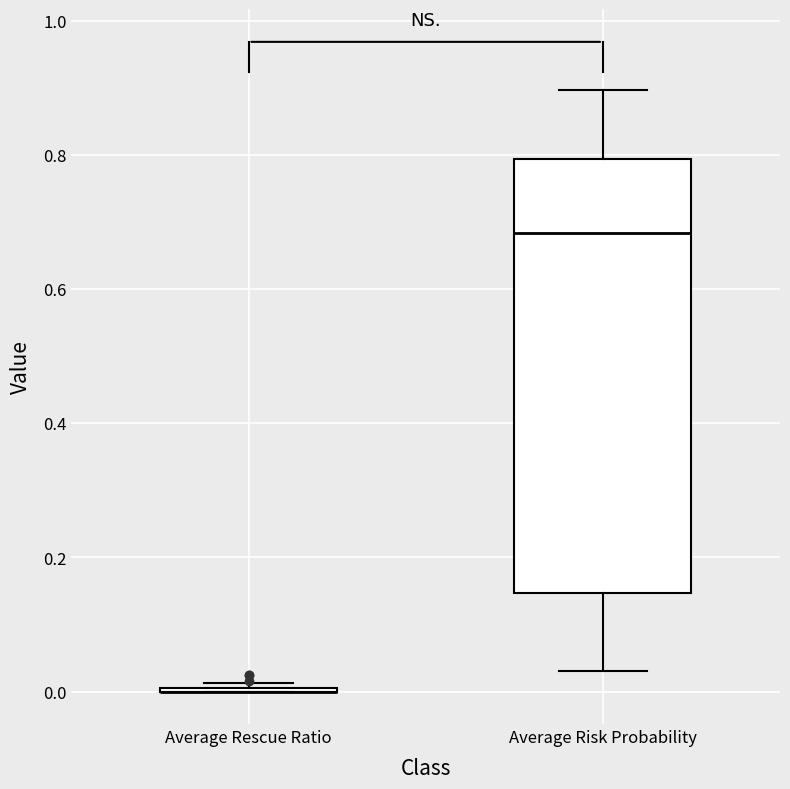

Which box is the tallest, from its lower edge to its upper edge?

Average Risk Probability